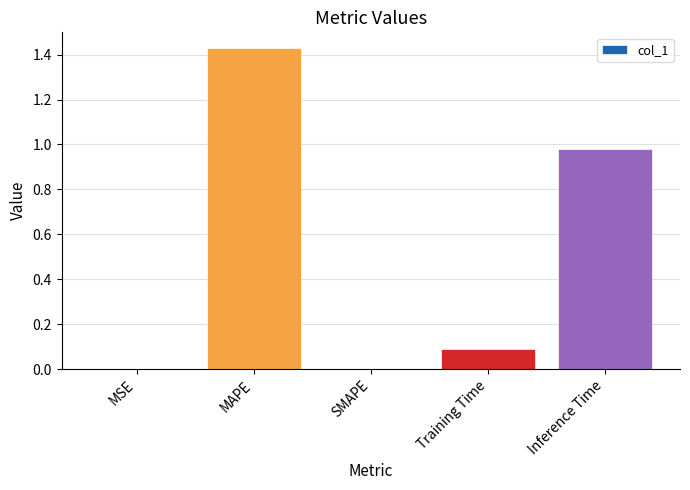

The chart shows a value of 0.0 at Training Time. True or false?

False